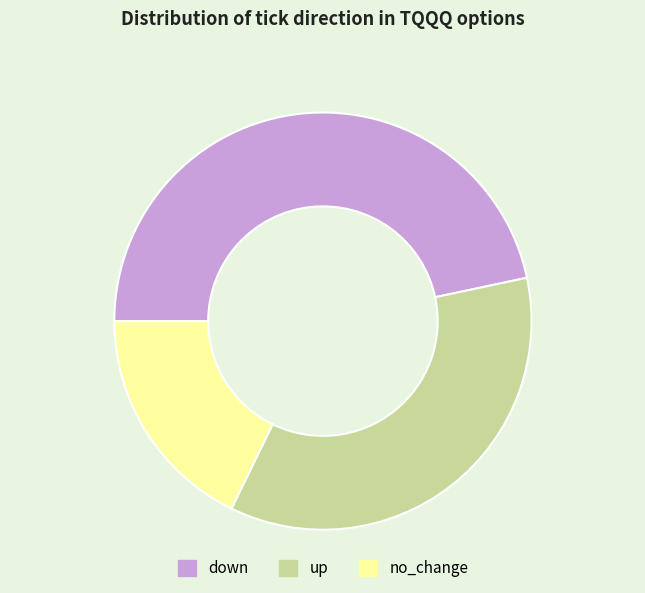

Is there any slice that represents more than half of the pie?

No